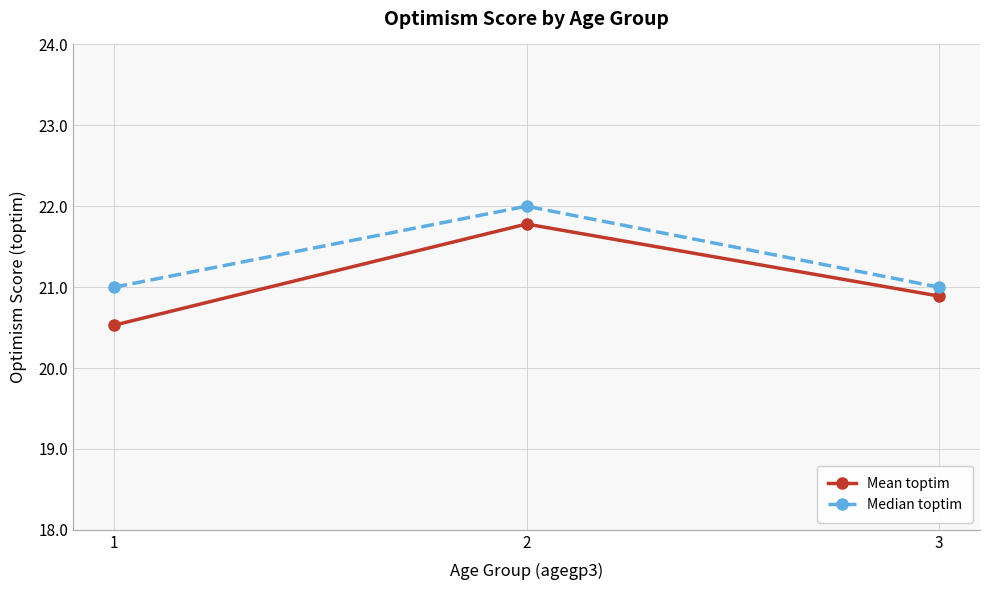

List the labels in order of Mean toptim value, largest first.

2, 3, 1